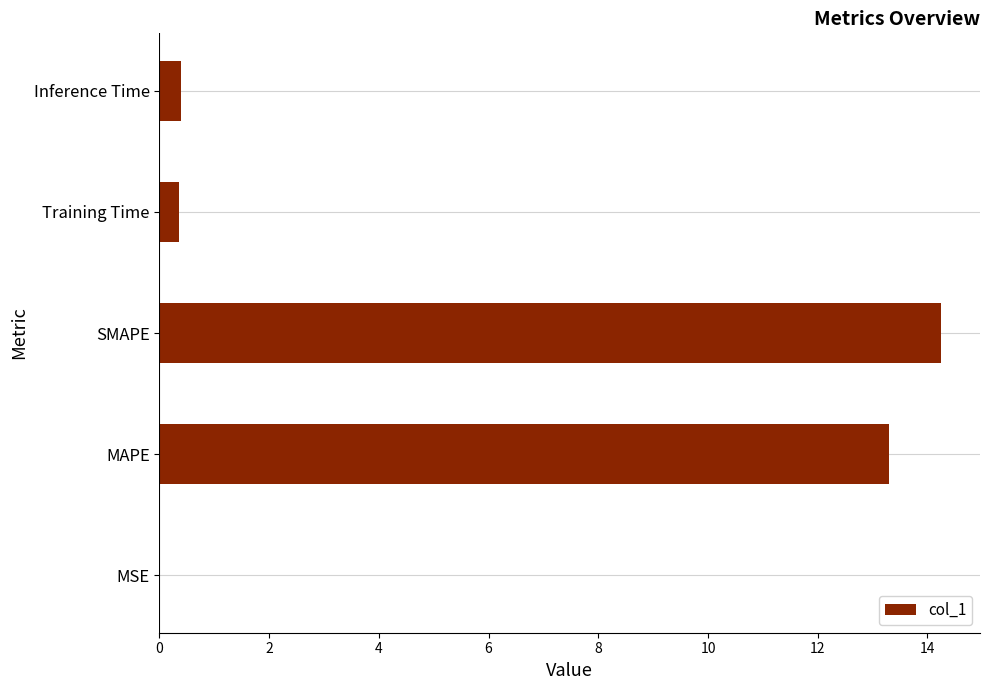

What is the sum of the values at Inference Time and SMAPE?

14.6